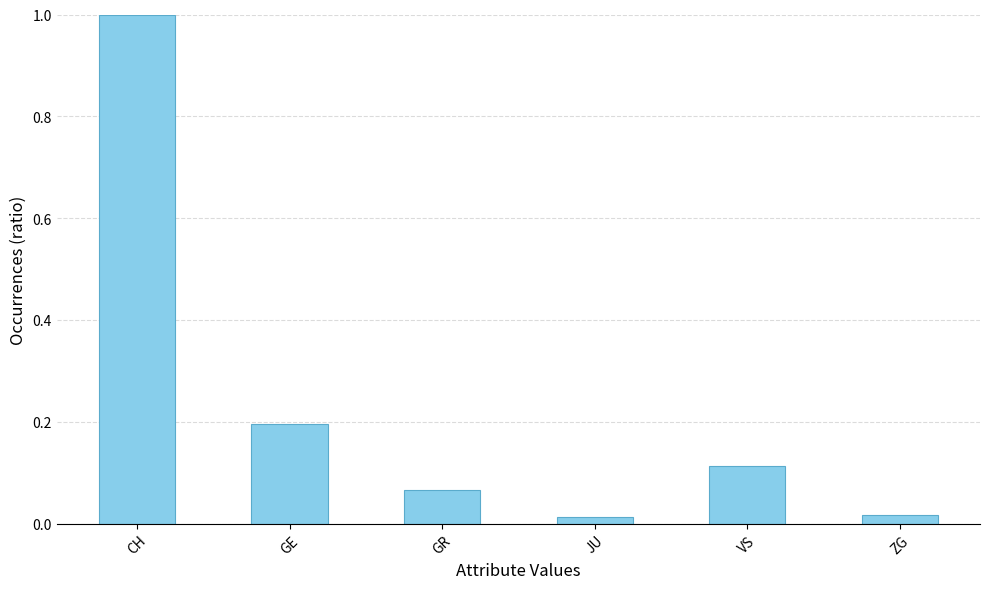

What is the sum of all values?

1.4